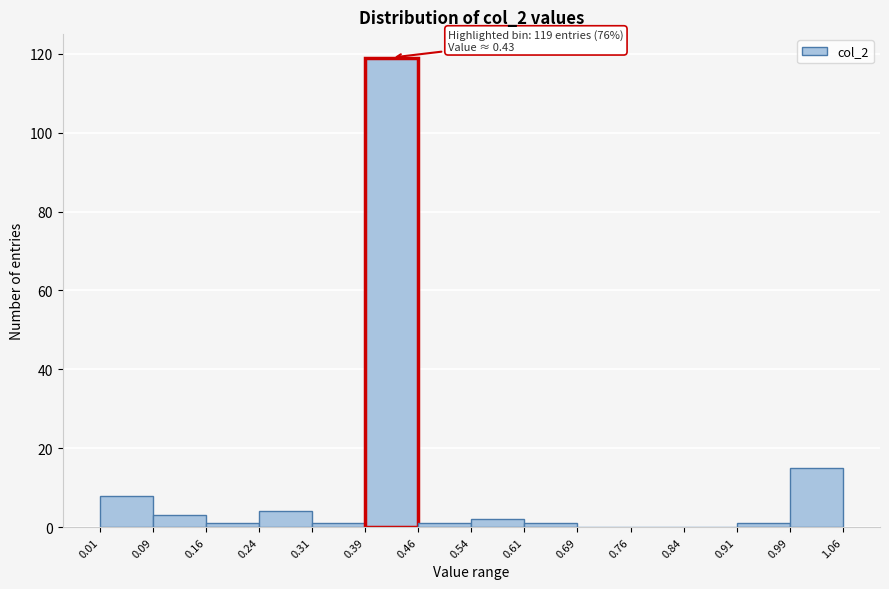

Which range on the x-axis has the tallest bar?

0.39 to 0.46